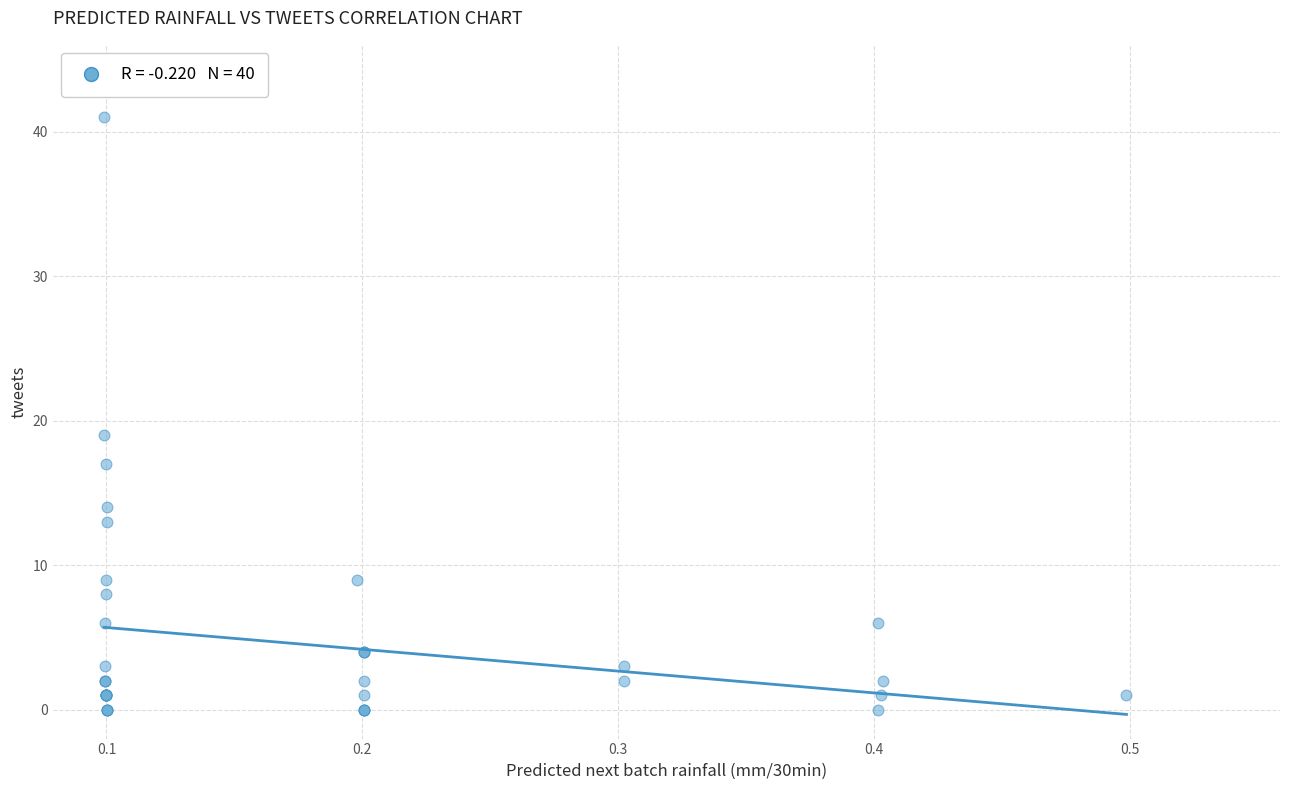

What Y value in the scatter plot is closest to 20?

19